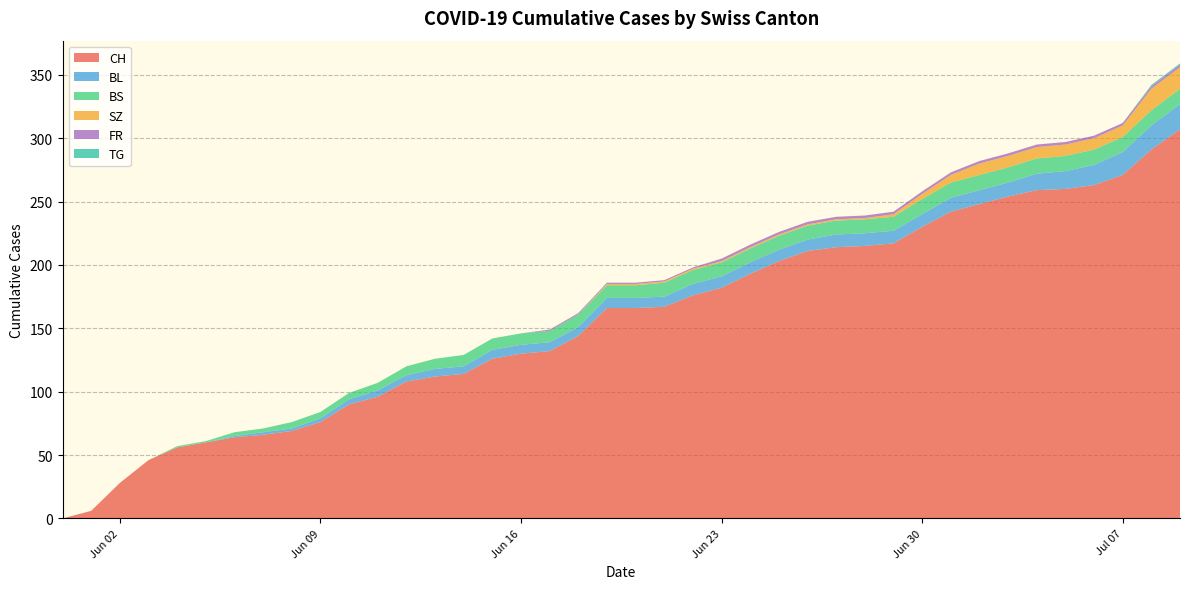

How many distinct data groups are displayed?

6